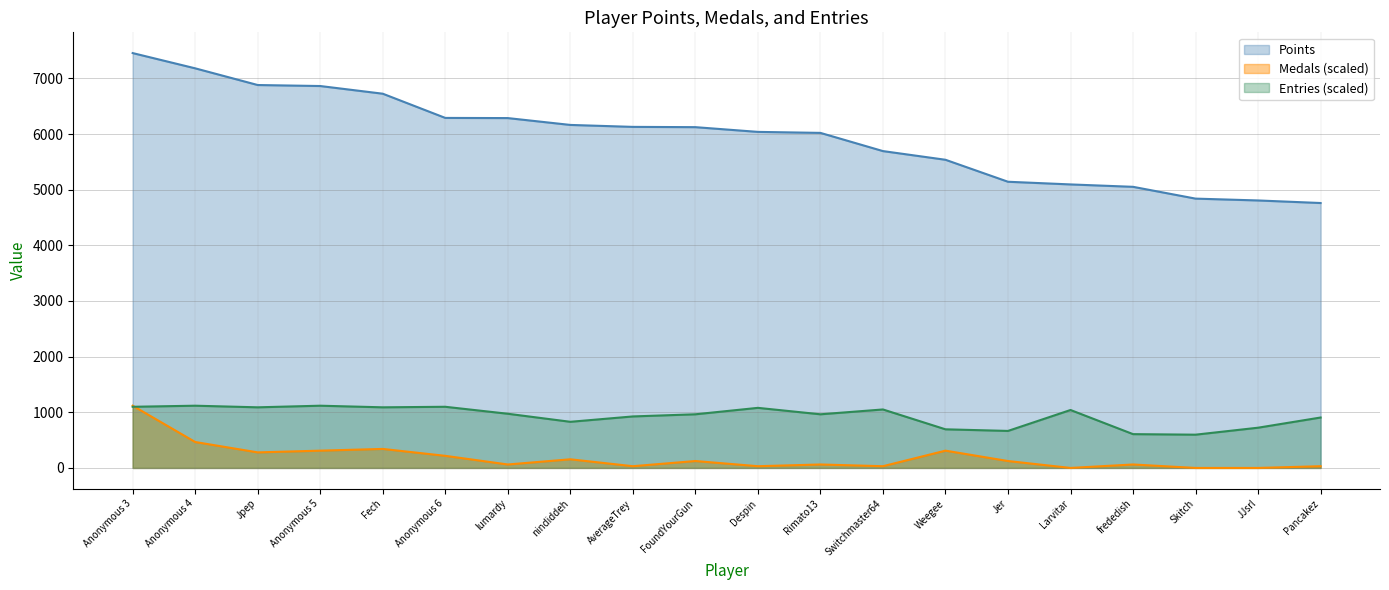

True or false: Medals has a value of 218.0 at FoundYourGun.

False